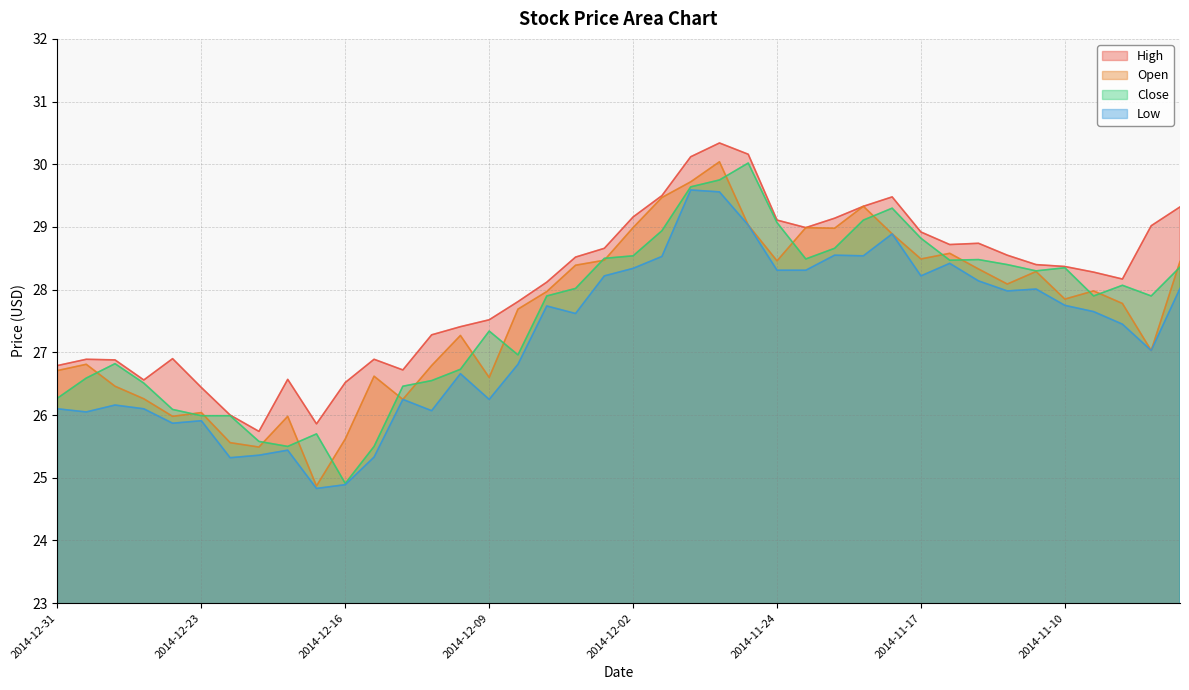

What is the difference between the Close values at 2014-11-10 and 2014-12-01?

0.6